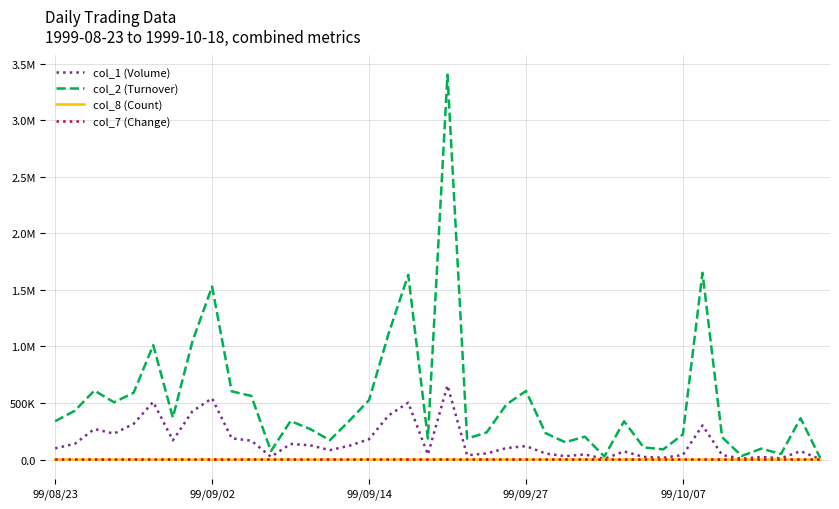

True or false: col_2 (Turnover) and col_1 (Volume) intersect in this chart.

False